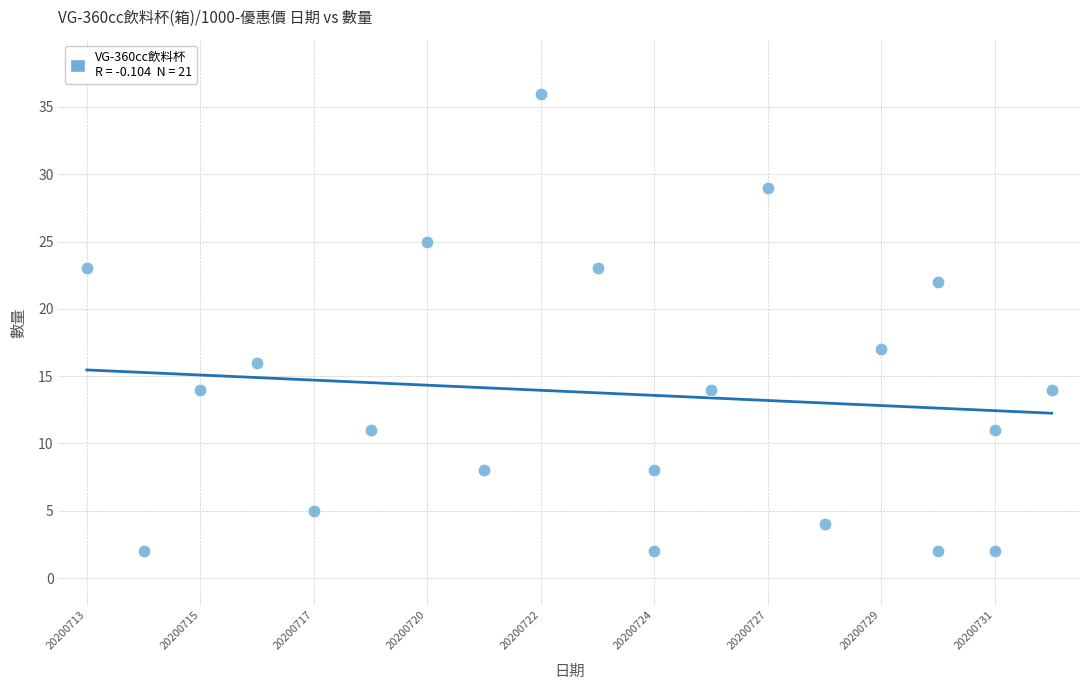

What Y value in the scatter plot is closest to 19?

17